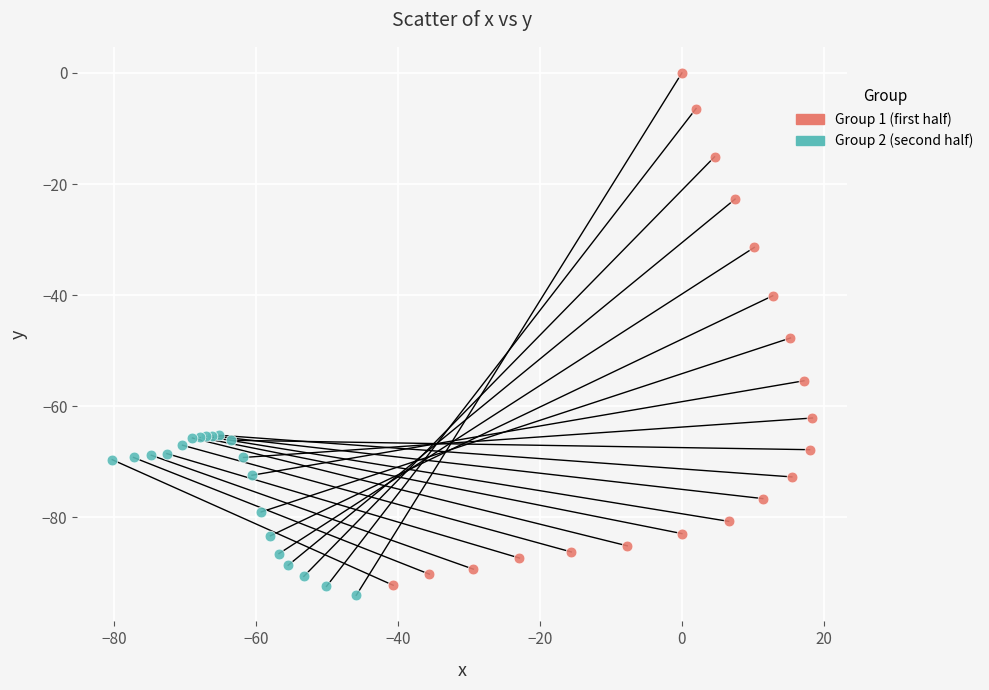

Which series reaches the maximum Y coordinate?

Group 1 (first half)